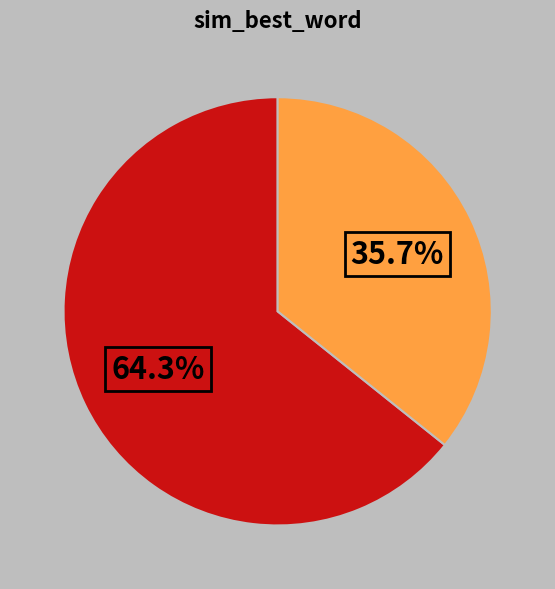

Does any single category account for the majority?

Yes